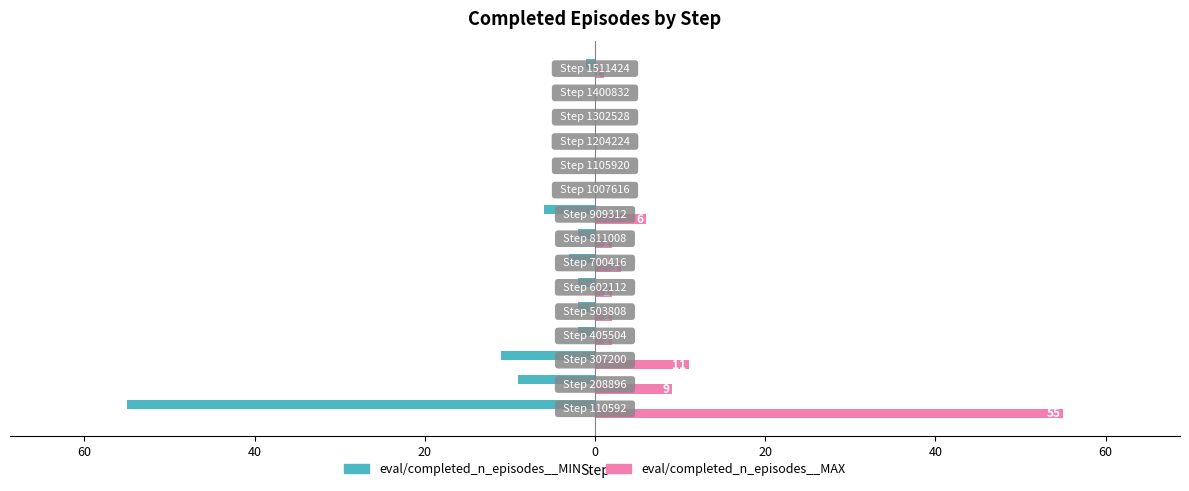

What are all the series names shown in the legend?

eval/completed_n_episodes__MIN, eval/completed_n_episodes__MAX